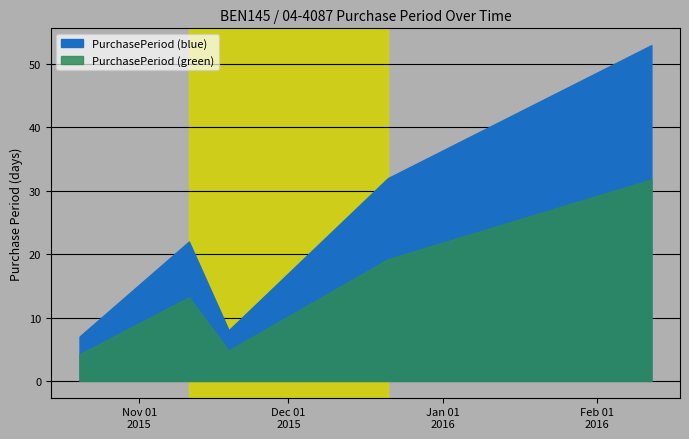

Is it true that the value at 2015-12-21 is 49?

False